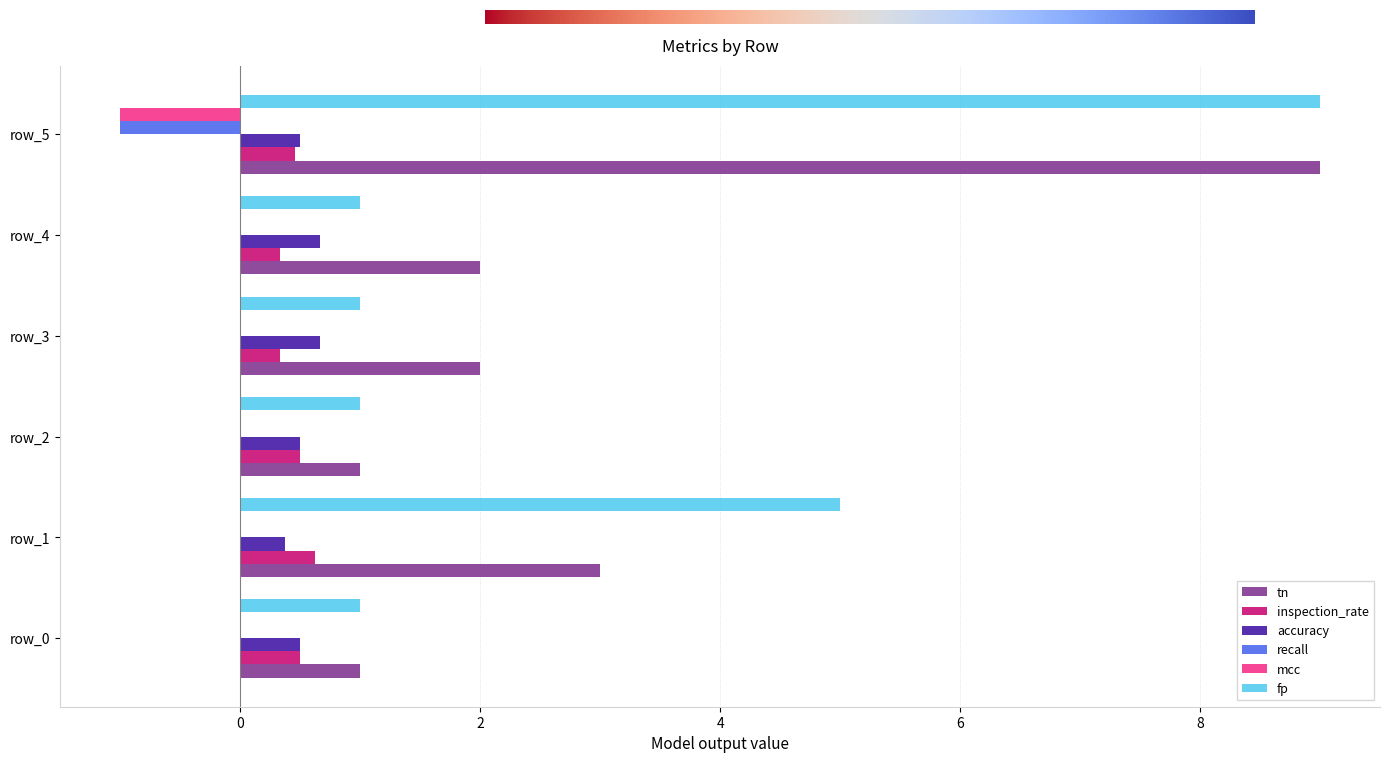

True or false: mcc has a value of 0.0 at row_2.

True